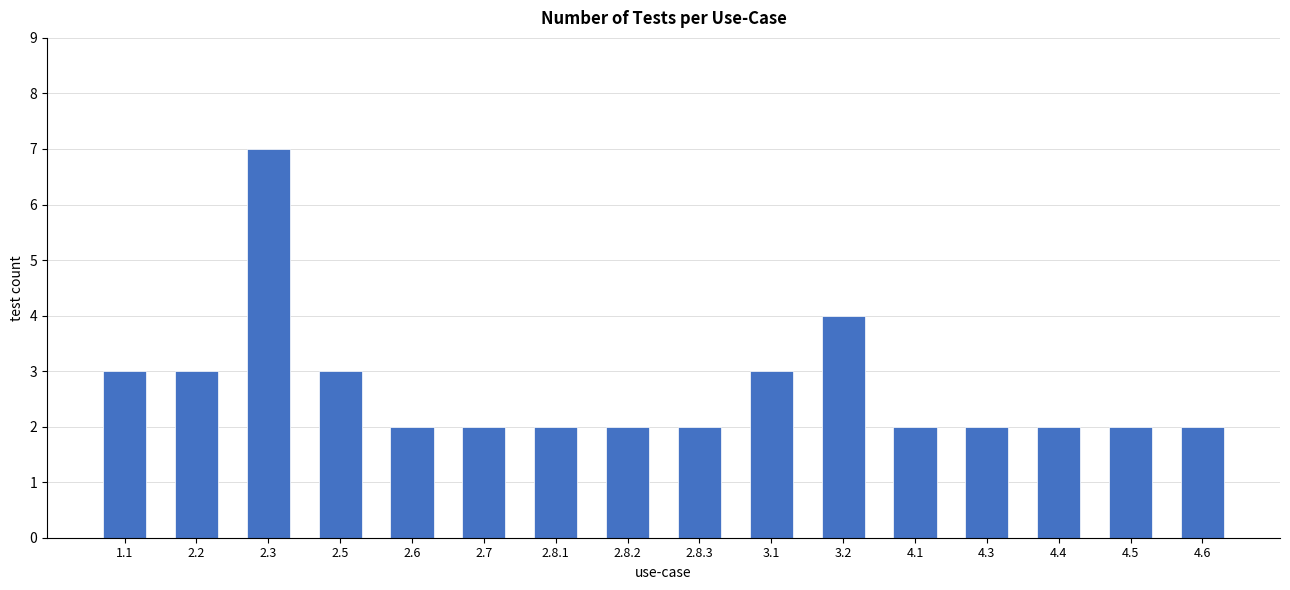

Reading left to right, list all the values displayed in this chart.

3	3	7	3	2	2	2	2	2	3	4	2	2	2	2	2